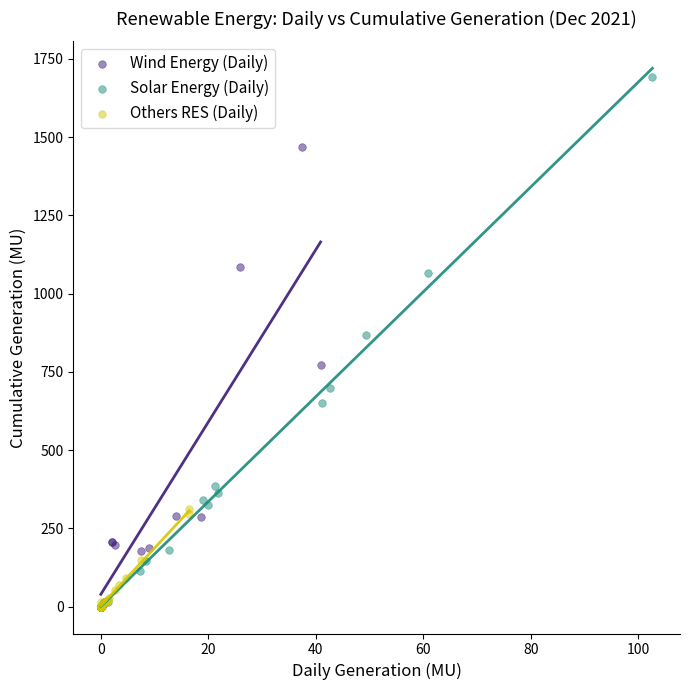

Which series reaches the maximum Y coordinate?

Solar Energy (Daily)